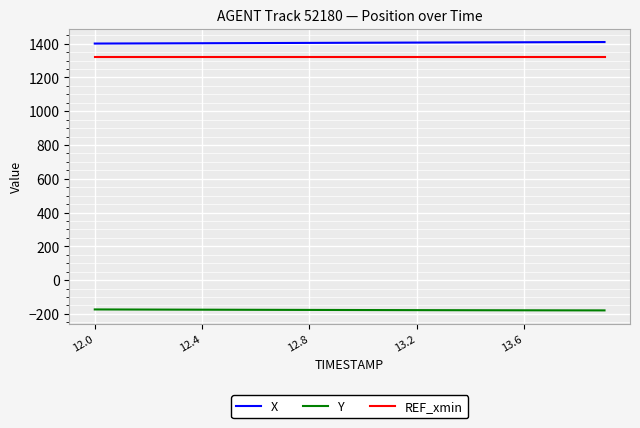

True or false: REF_xmin and X intersect in this chart.

False